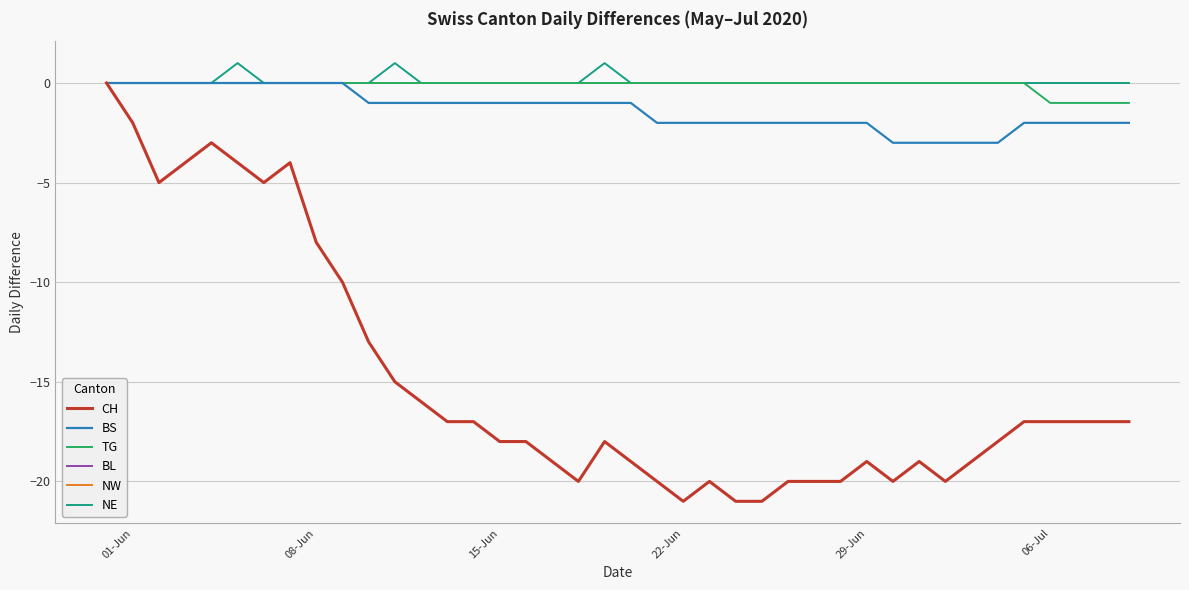

Does the chart display data point markers on the line(s)?

No